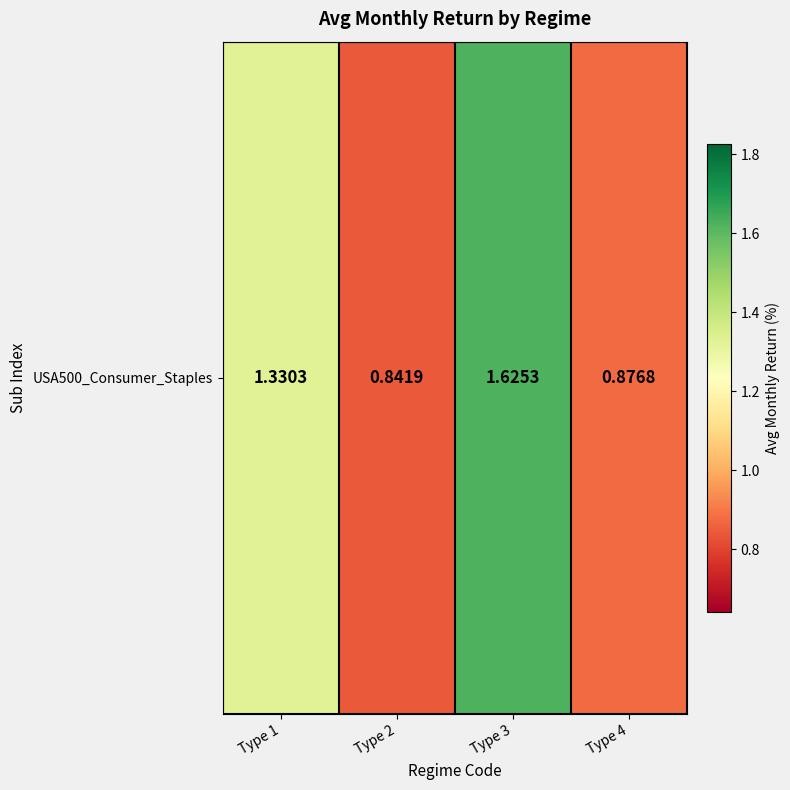

Which has a higher value, Type 1 or Type 3?

Type 3